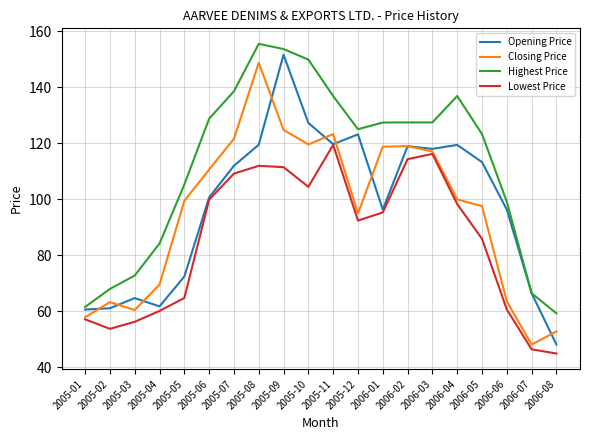

What is the sum of all Closing Price values?

1910.5